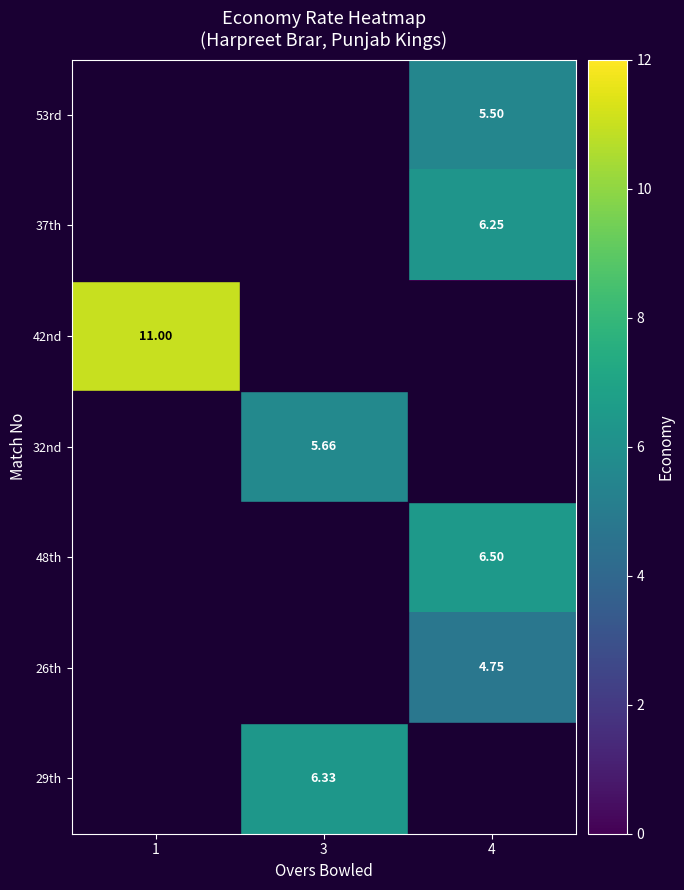

What is the total value across all series at 3?

12.0